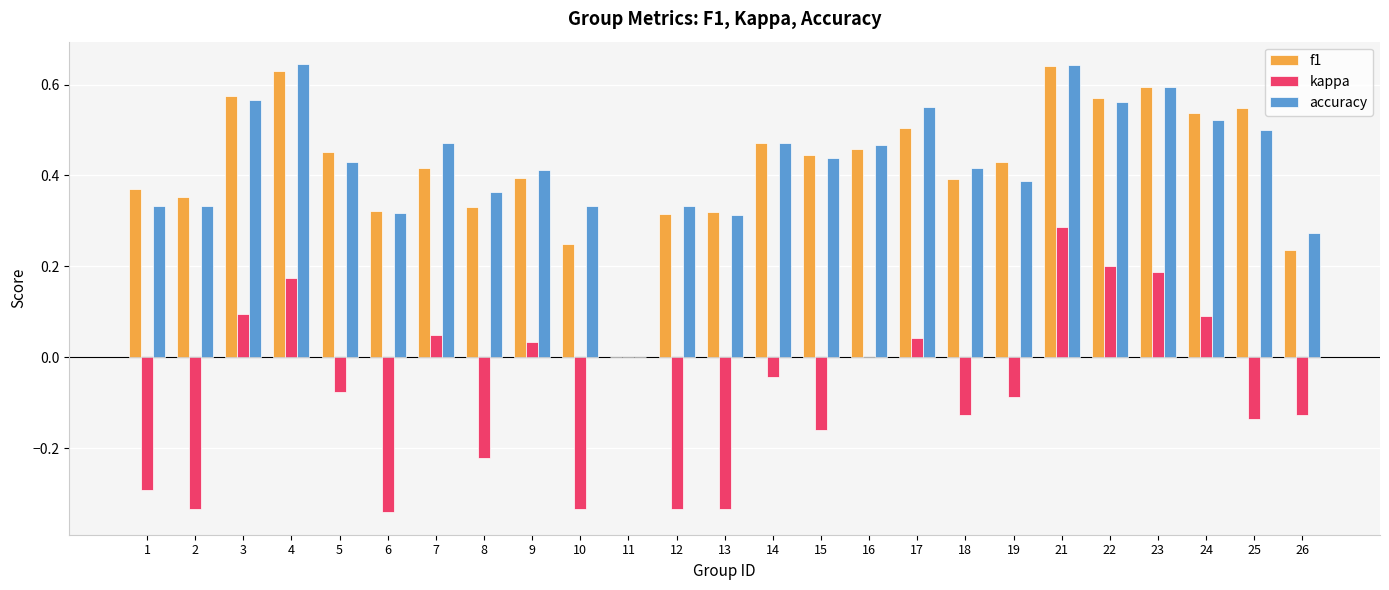

Is the value of accuracy at 23 greater than the value of f1 at 2?

Yes